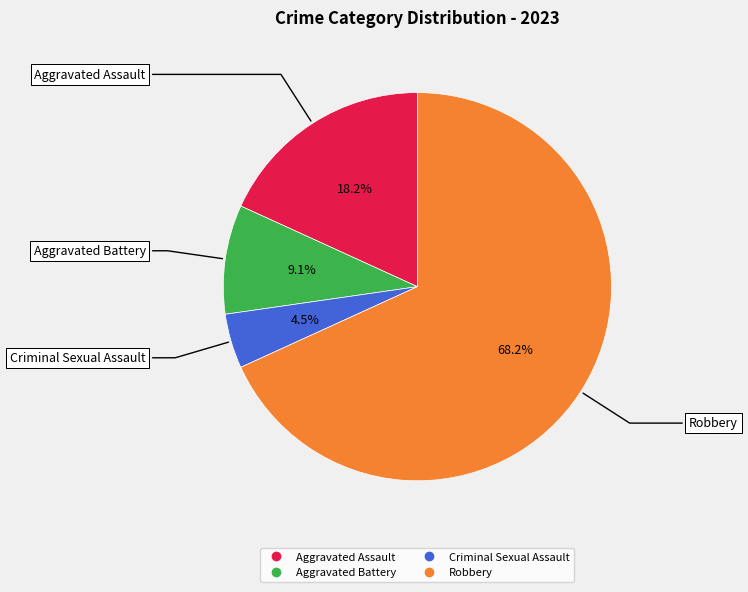

Approximately how many times larger is the value at Criminal Sexual Assault compared to Robbery?

0.1